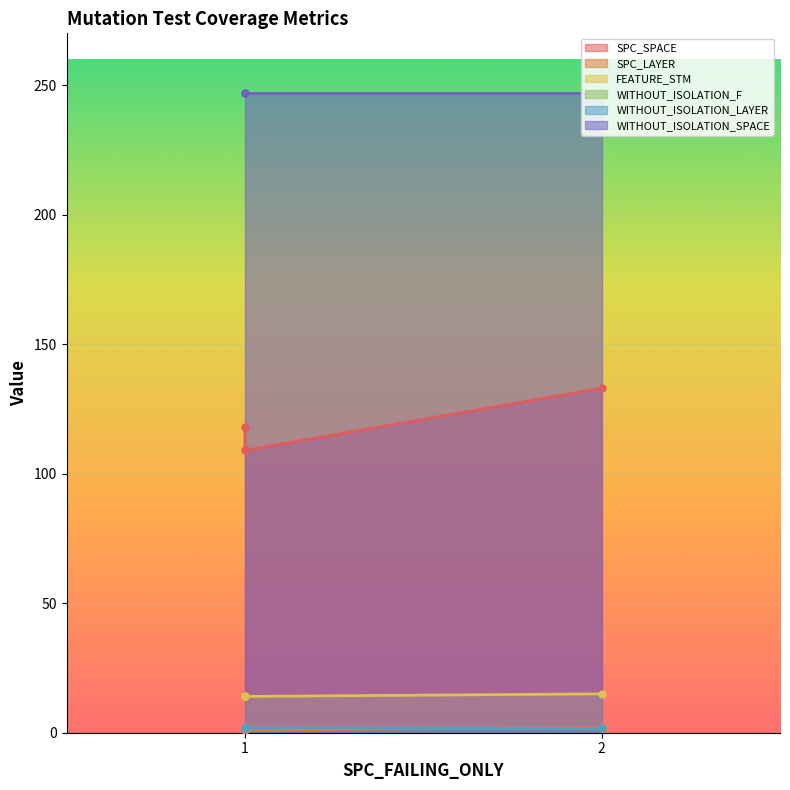

Which series changed the most between 1 and 2?

SPC_SPACE